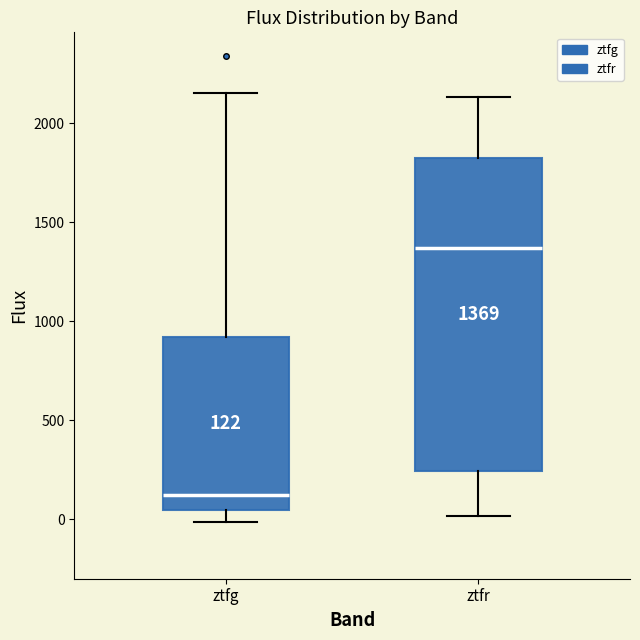

Which box has the lowest median line?

ztfg